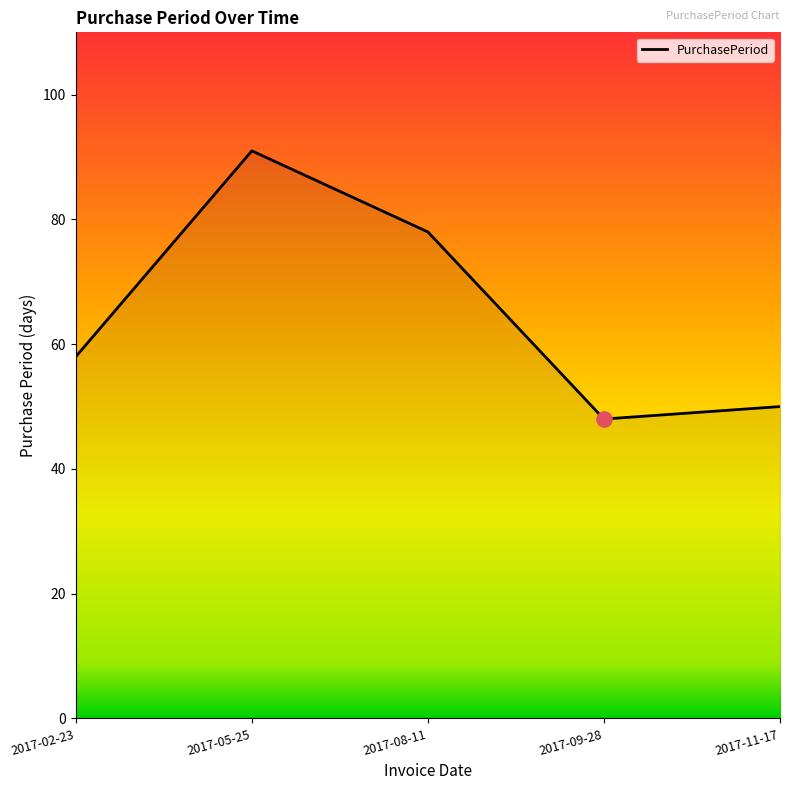

What is the ratio of the value at 2017-08-11 to the value at 2017-05-25?

0.9